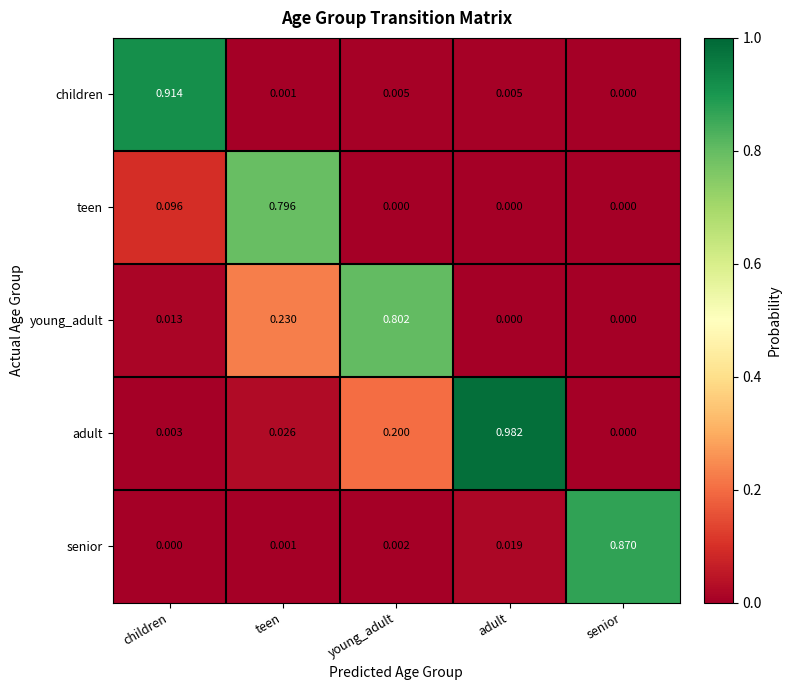

At how many categories does at least one series exceed 0?

5